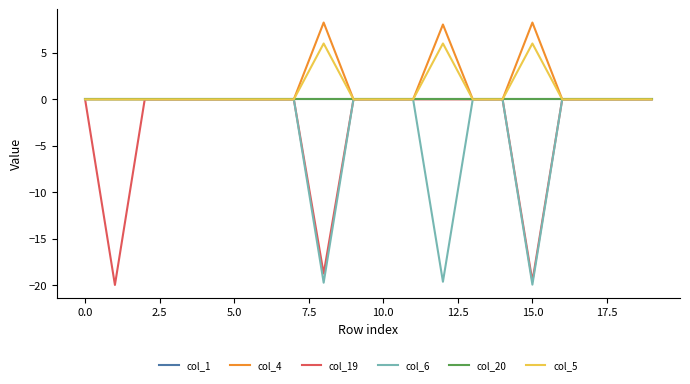

Reading left to right, what are all the values shown in this chart?

col_1: 0.0	0.0	0.0	0.0	0.0	0.0	0.0	0.0	0.0	0.0	0.0	0.0	0.0	0.0	0.0	0.0	0.0	0.0	0.0	0.0
col_4: 0.0	0.0	0.0	0.0	0.0	0.0	0.0	0.0	8.3	0.0	0.0	0.0	8.1	0.0	0.0	8.3	0.0	0.0	0.0	0.0
col_19: 0.0	-20.0	0.0	0.0	0.0	0.0	0.0	0.0	-18.8	0.0	0.0	0.0	0.0	0.0	0.0	-19.6	0.0	0.0	0.0	0.0
col_6: 0.0	0.0	0.0	0.0	0.0	0.0	0.0	0.0	-19.7	0.0	0.0	0.0	-19.6	0.0	0.0	-20.0	0.0	0.0	0.0	0.0
col_20: 0.0	0.0	0.0	0.0	0.0	0.0	0.0	0.0	0.0	0.0	0.0	0.0	0.0	0.0	0.0	0.0	0.0	0.0	0.0	0.0
col_5: 0.0	0.0	0.0	0.0	0.0	0.0	0.0	0.0	6.0	0.0	0.0	0.0	6.0	0.0	0.0	6.0	0.0	0.0	0.0	0.0